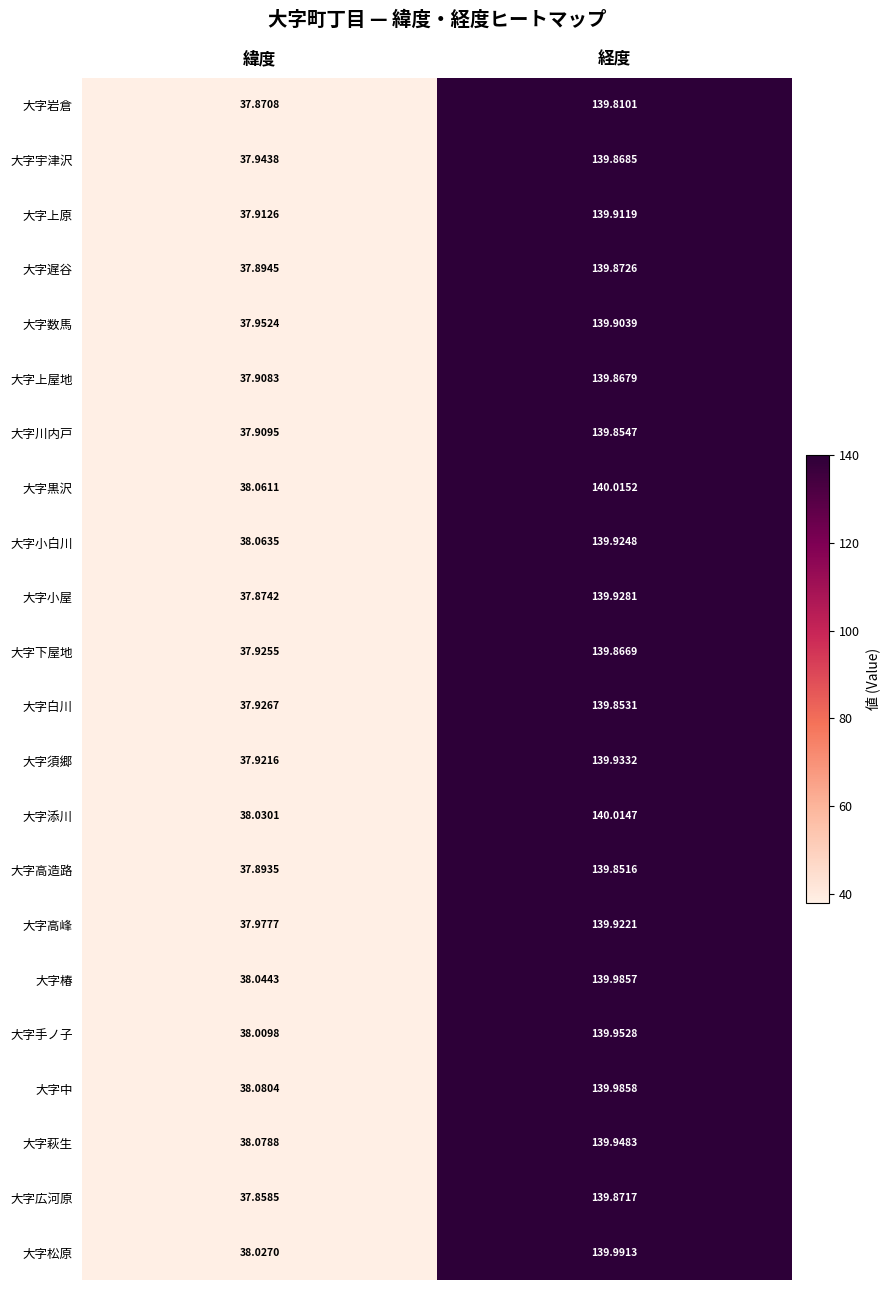

Rank the series at 経度 from highest to lowest value.

大字黒沢, 大字添川, 大字松原, 大字中, 大字椿, 大字手ノ子, 大字萩生, 大字須郷, 大字小屋, 大字小白川, 大字高峰, 大字上原, 大字数馬, 大字遅谷, 大字広河原, 大字宇津沢, 大字上屋地, 大字下屋地, 大字川内戸, 大字白川, 大字高造路, 大字岩倉